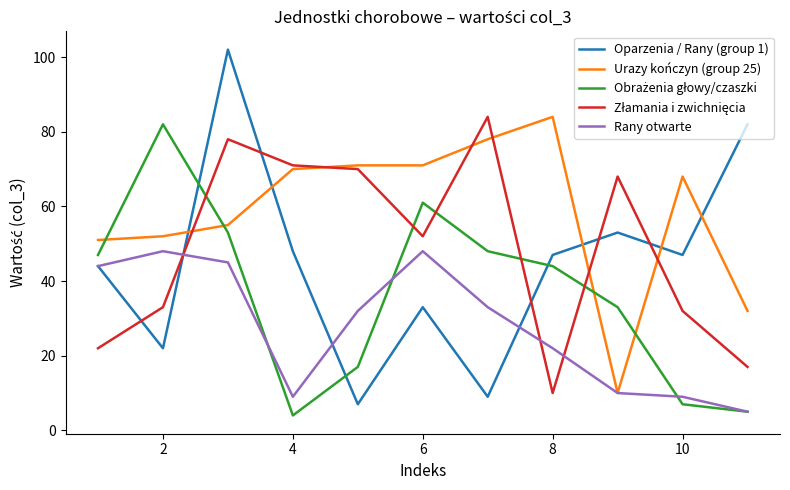

Which series has the largest total across all categories?

Urazy kończyn (group 25)